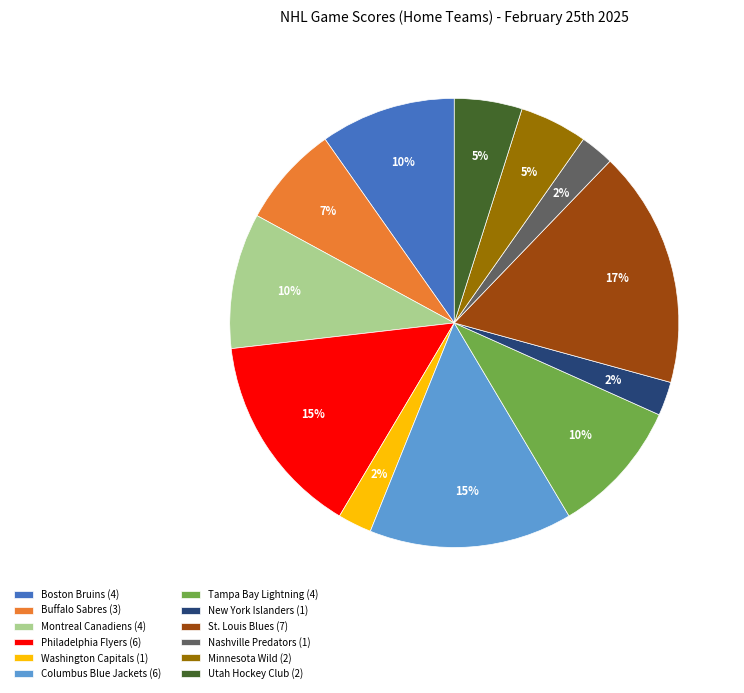

How many slices are in this pie chart?

12